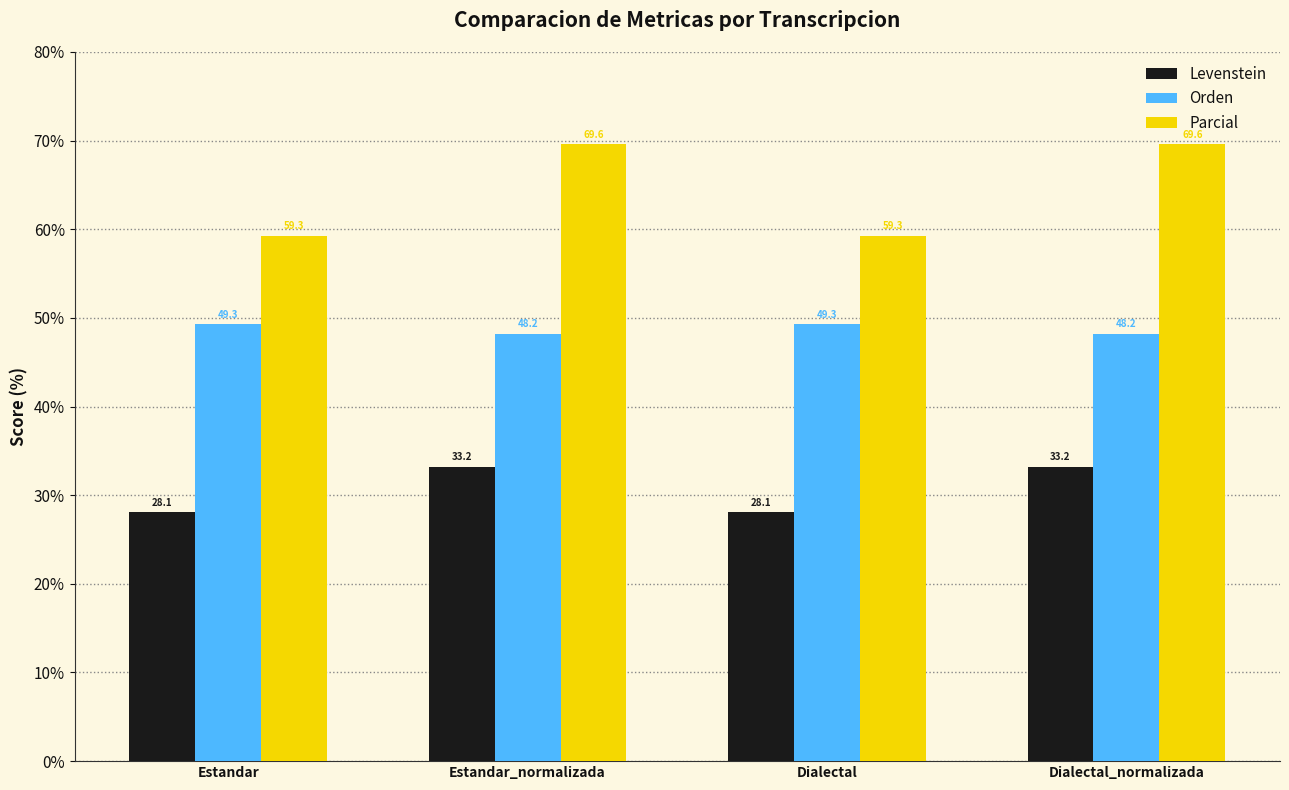

Reading left to right, what are all the values shown in this chart?

Levenstein: Estandar=28.1	Estandar_normalizada=33.2	Dialectal=28.1	Dialectal_normalizada=33.2
Orden: Estandar=49.3	Estandar_normalizada=48.2	Dialectal=49.3	Dialectal_normalizada=48.2
Parcial: Estandar=59.3	Estandar_normalizada=69.6	Dialectal=59.3	Dialectal_normalizada=69.6